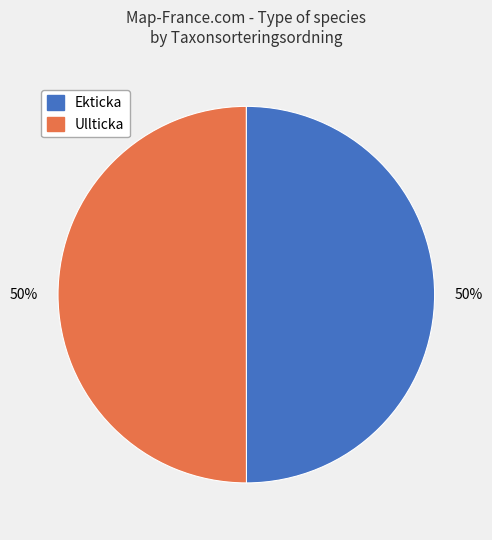

Approximately how many times larger is the value at Ekticka compared to Ullticka?

1.0